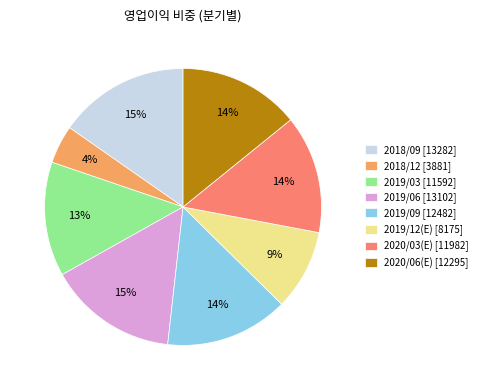

Which has a higher value, 2019/03 [11592] or 2020/06(E) [12295]?

2020/06(E) [12295]